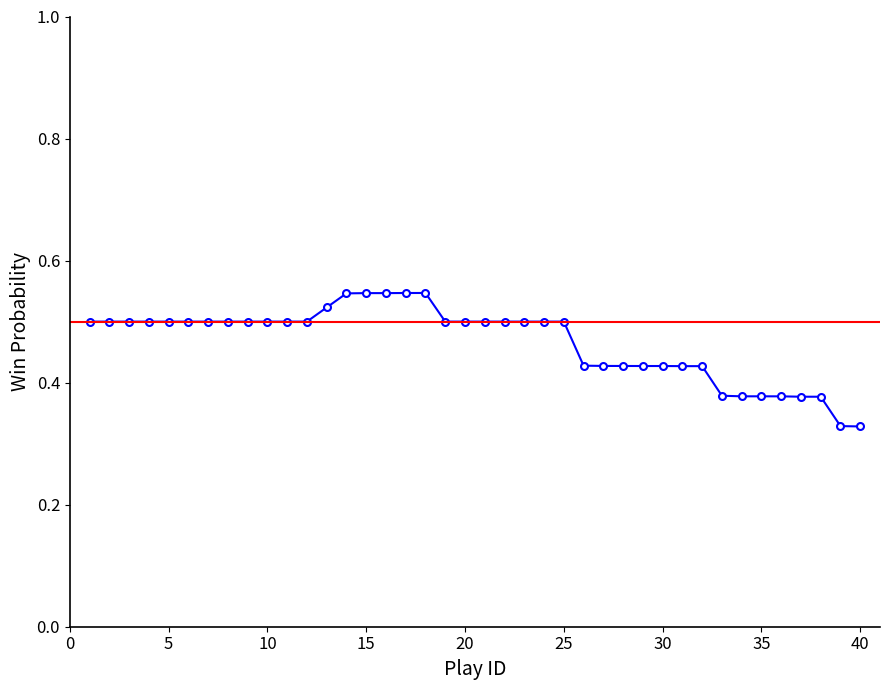

Count the values in the range 0 to 1.

40